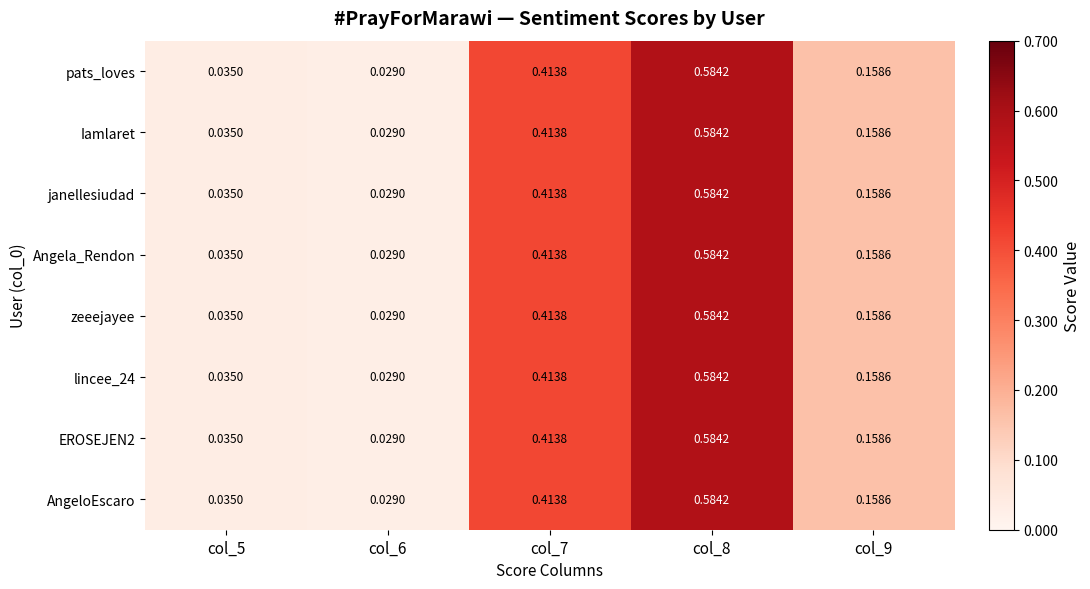

Is the value of zeeejayee at col_9 greater than the value of Angela_Rendon at col_7?

No